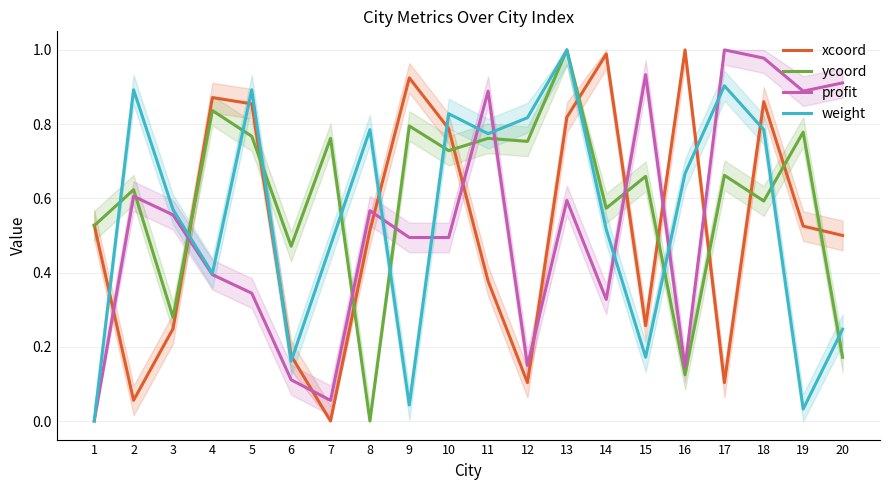

Rank the series at 7 from highest to lowest value.

ycoord, weight, profit, xcoord